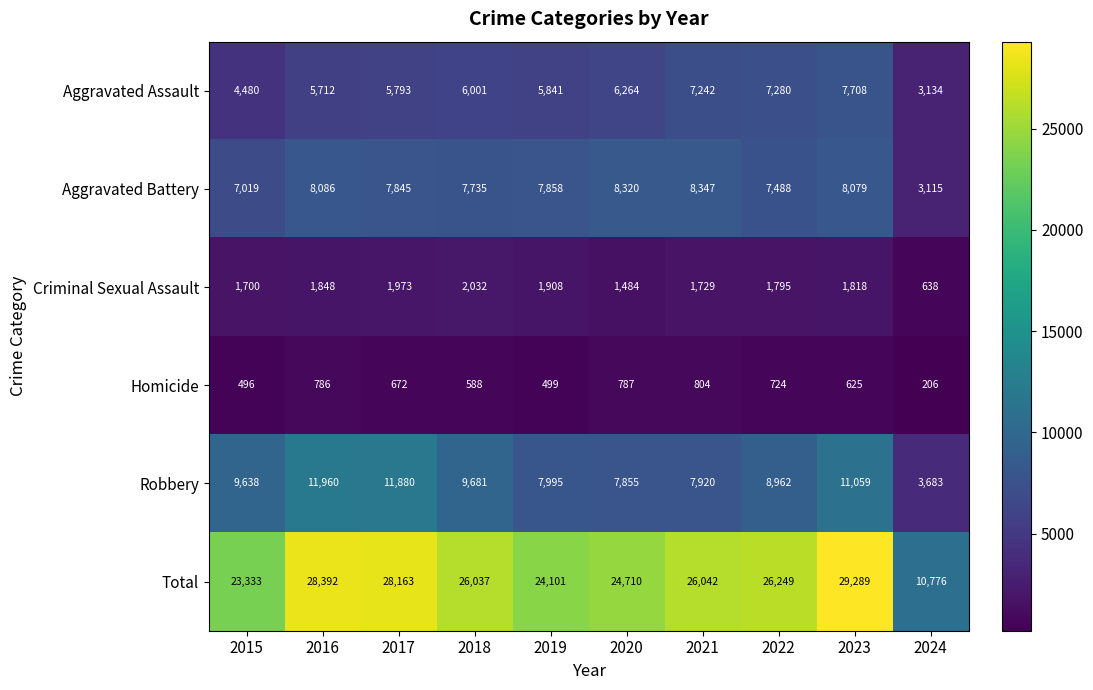

What is the difference between the second highest and minimum values in the Homicide series?

581